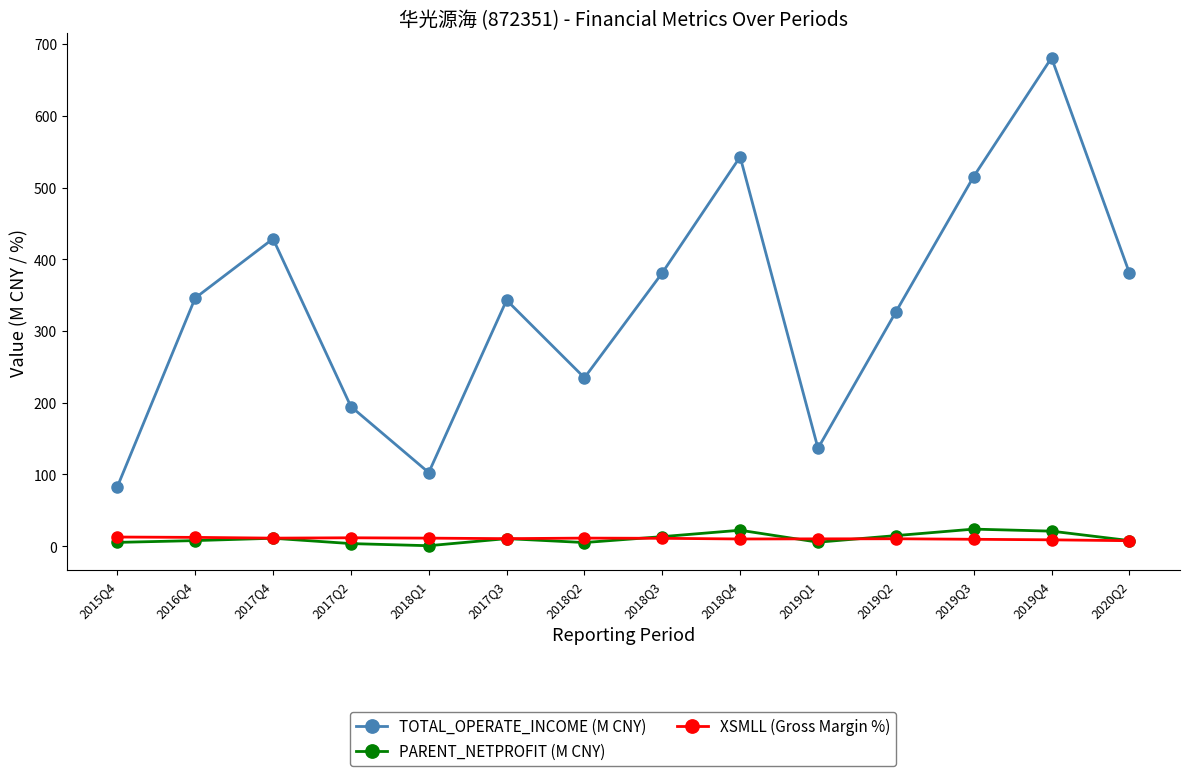

Between 2017Q3 and 2019Q2, which series saw the biggest shift?

TOTAL_OPERATE_INCOME (M CNY)